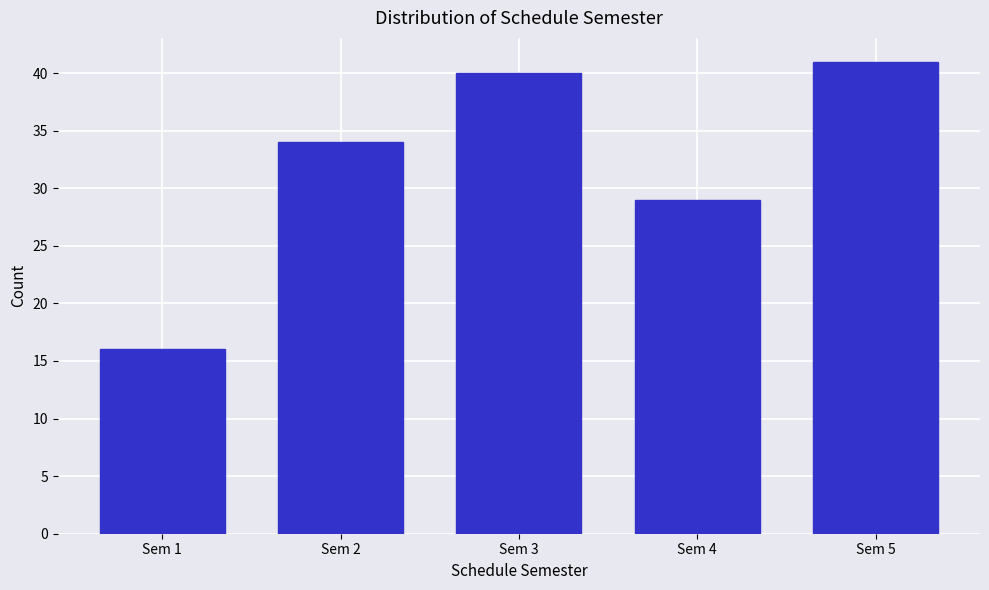

Reading left to right, list all the values displayed in this chart.

16	34	40	29	41